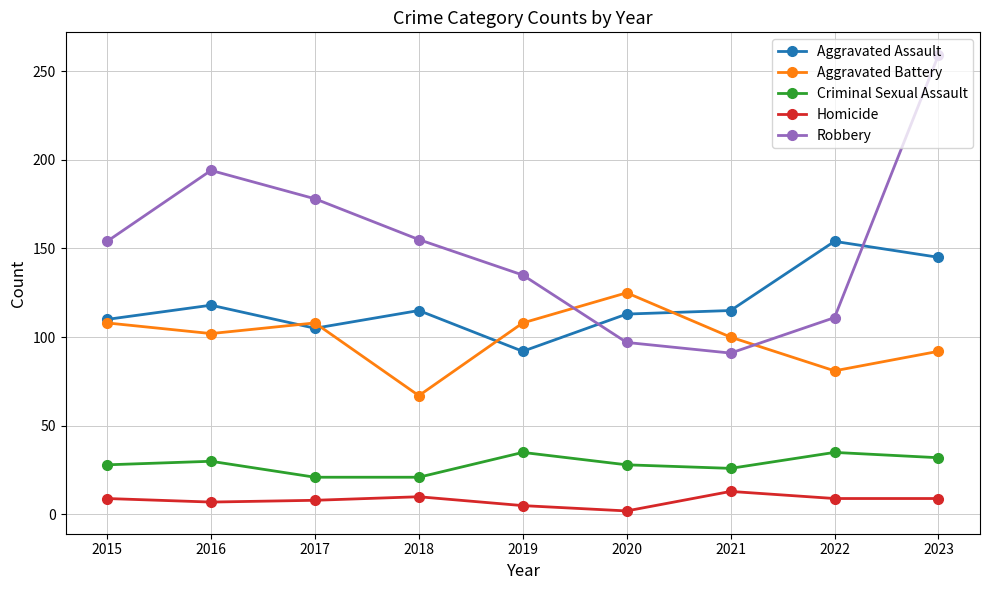

What are all the series names shown in the legend?

Aggravated Assault, Aggravated Battery, Criminal Sexual Assault, Homicide, Robbery